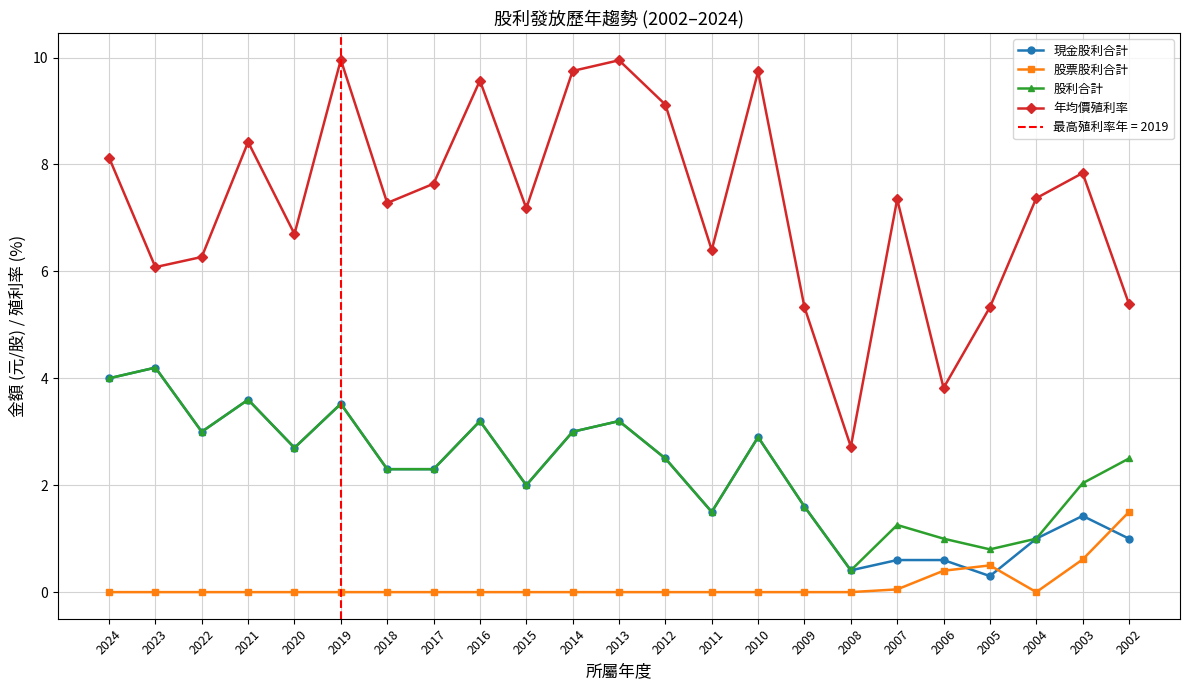

How many values in the 股利合計 series are below 2?

7